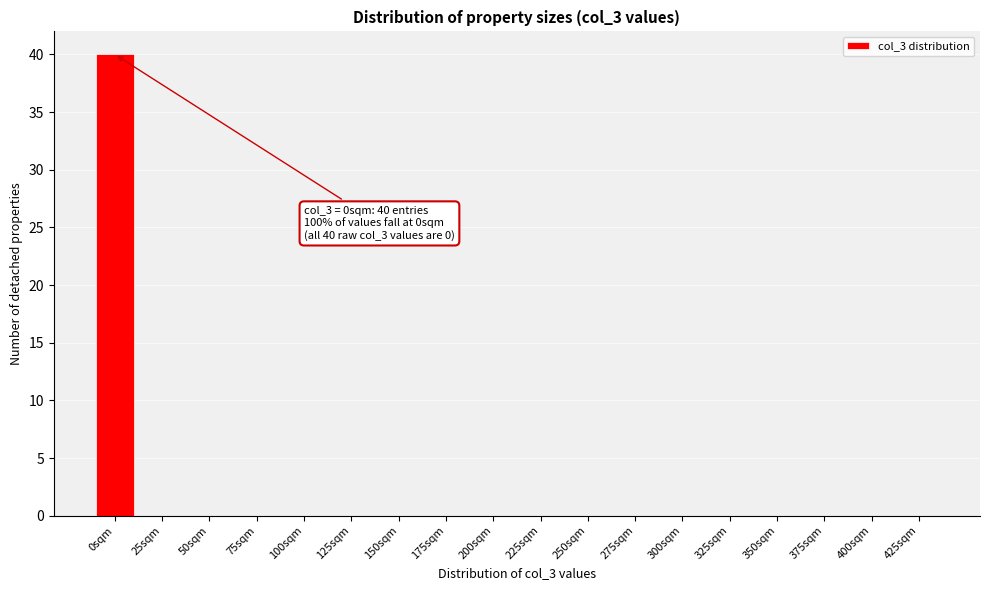

Reading left to right, list all the values displayed in this chart.

0sqm=40	25sqm=0	50sqm=0	75sqm=0	100sqm=0	125sqm=0	150sqm=0	175sqm=0	200sqm=0	225sqm=0	250sqm=0	275sqm=0	300sqm=0	325sqm=0	350sqm=0	375sqm=0	400sqm=0	425sqm=0